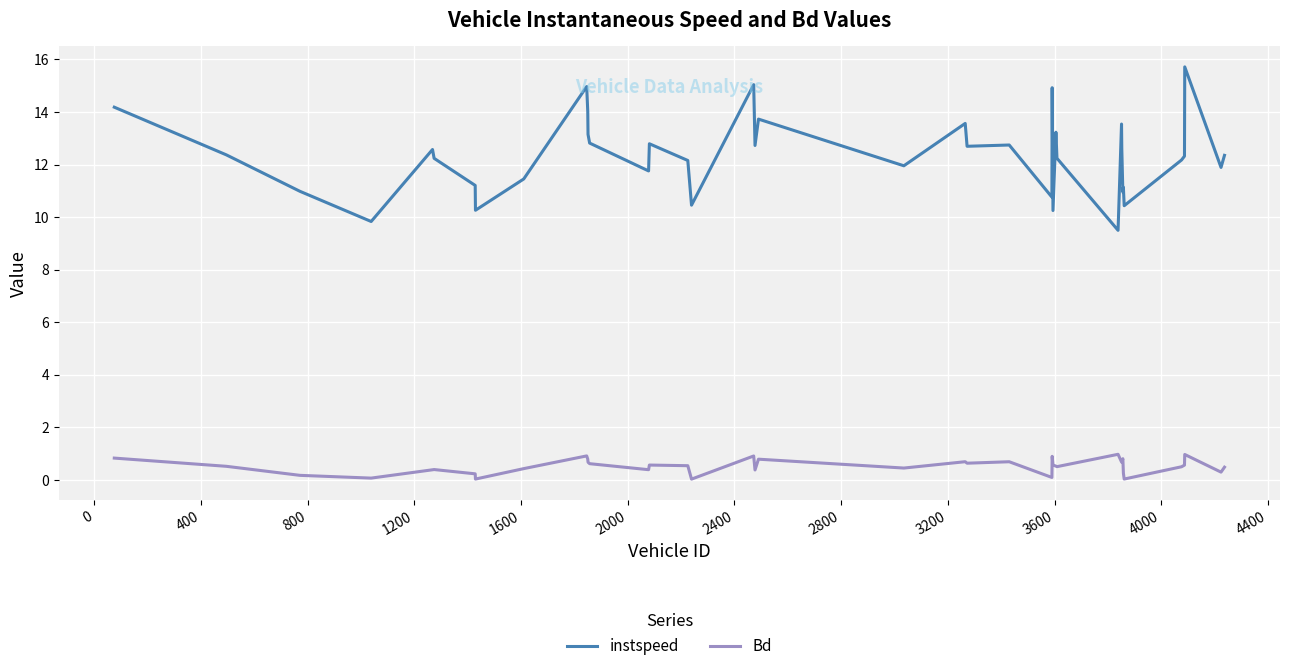

True or false: Bd and instspeed cross at least once.

False